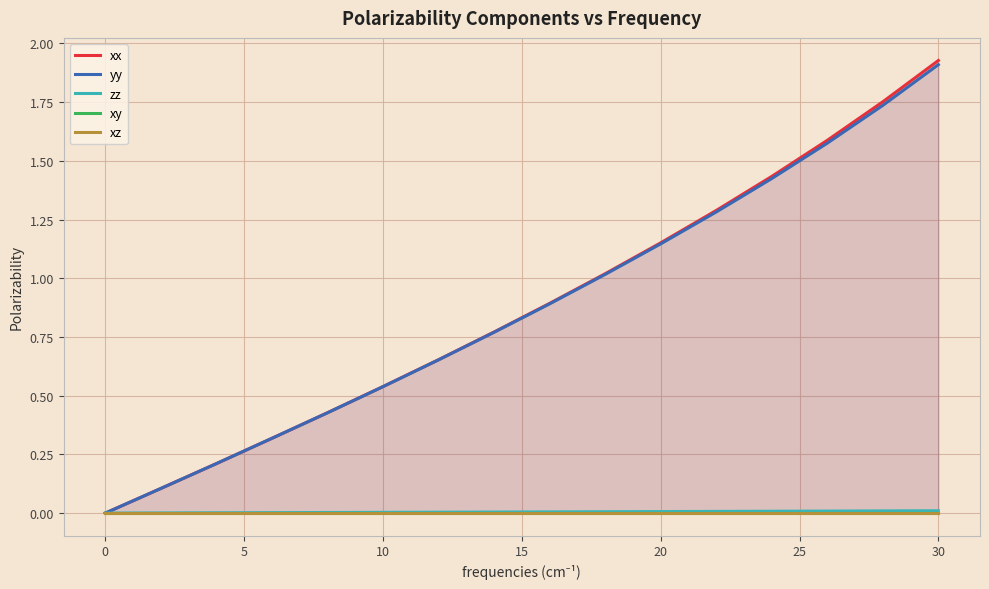

The yy series shows -0.7 at 0. True or false?

False